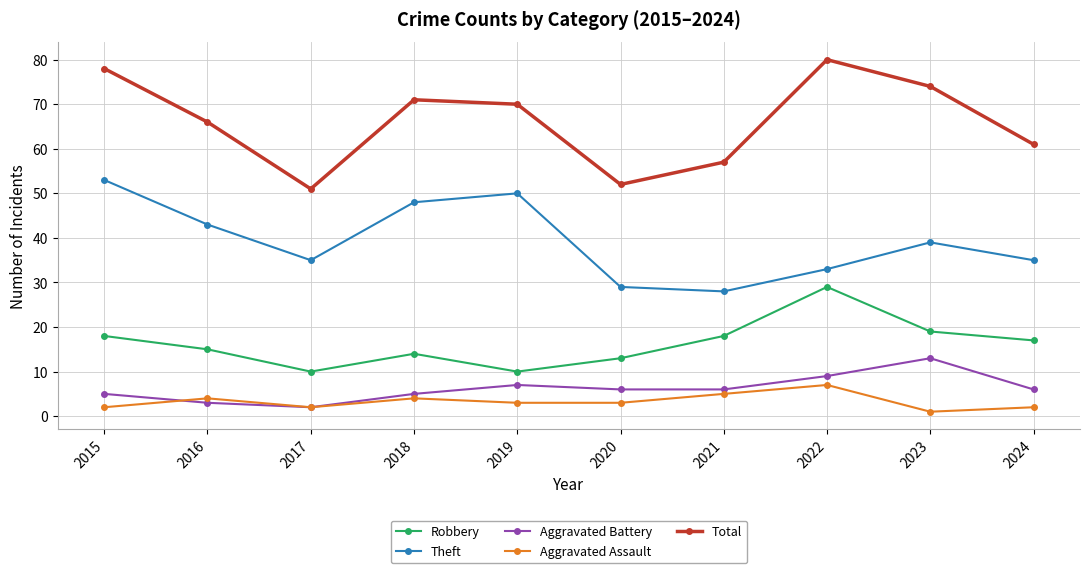

Which series has the largest total across all categories?

Total